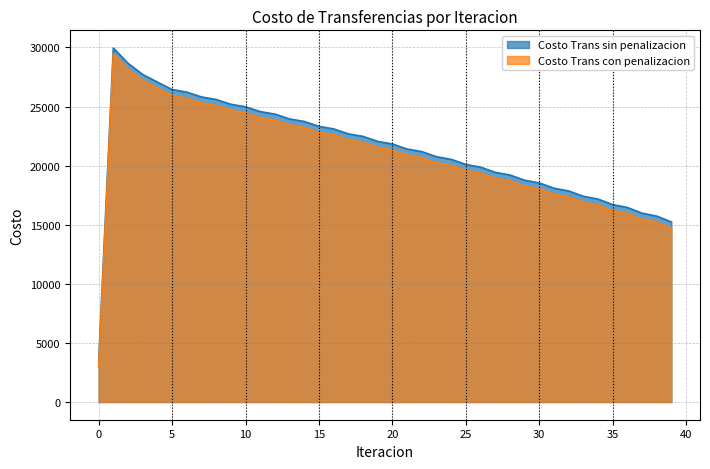

How many data points in Costo Trans sin penalizacion are less than 21832?

20